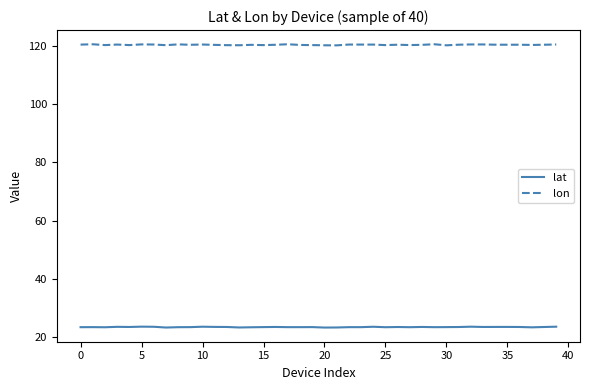

True or false: lon and lat intersect in this chart.

False